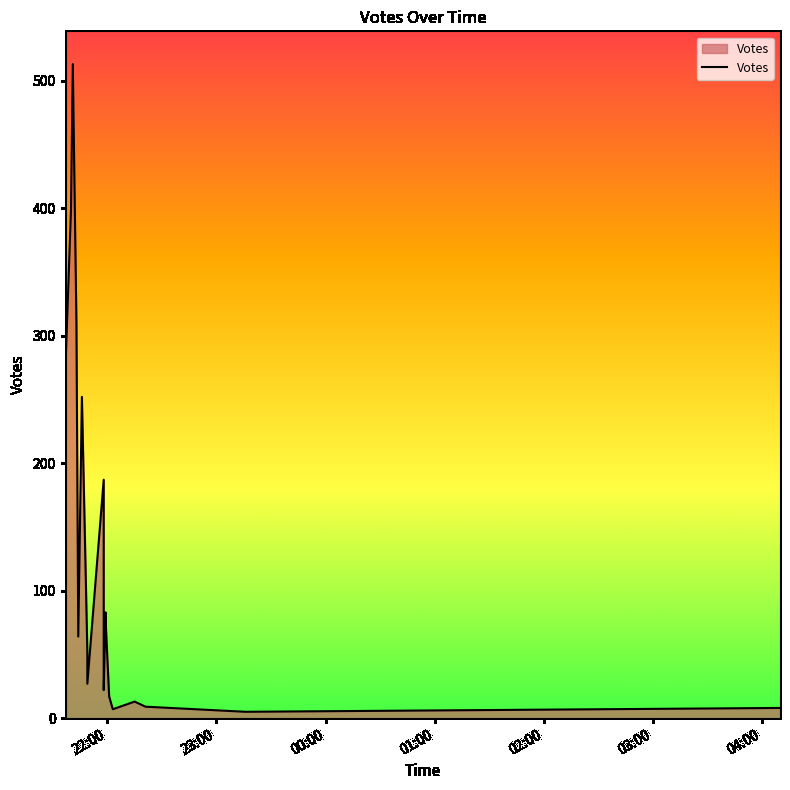

Read the value at 2019-09-22 21:37.

277